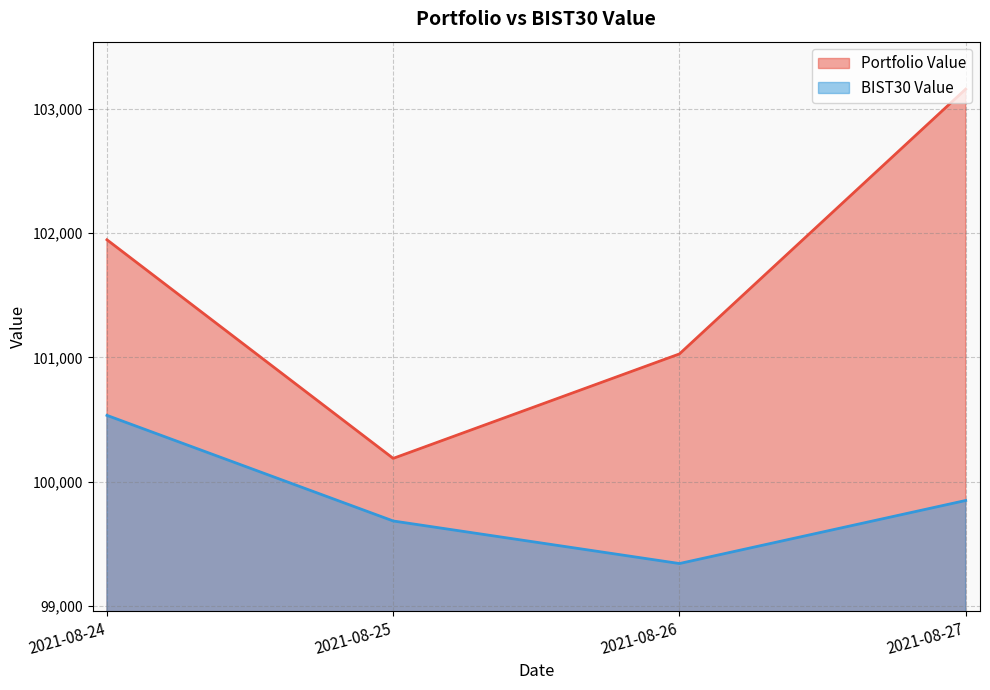

What is the maximum value shown in the chart?

103159.0